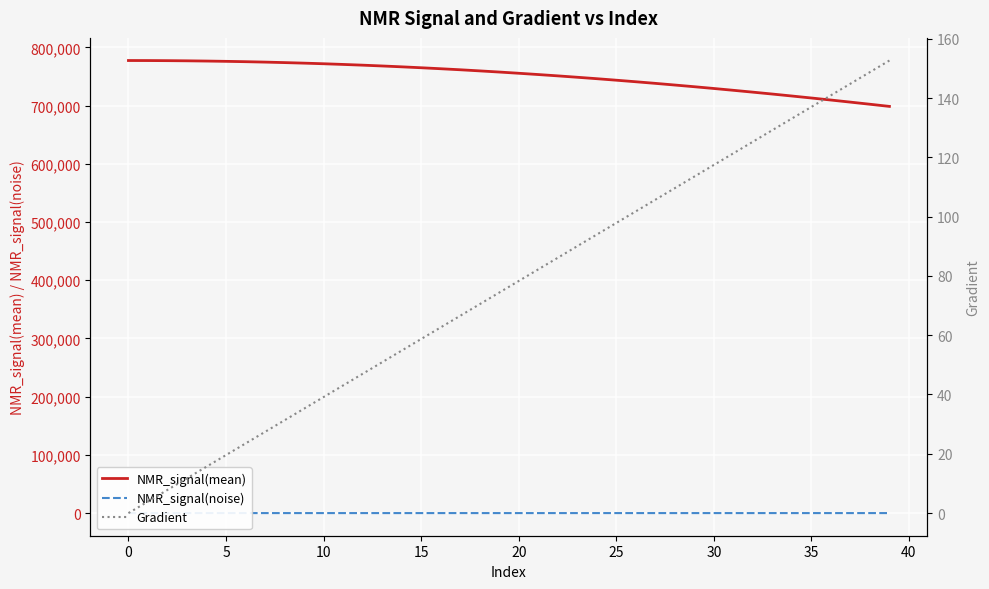

What is the approximate value of Gradient at 36?

140.9